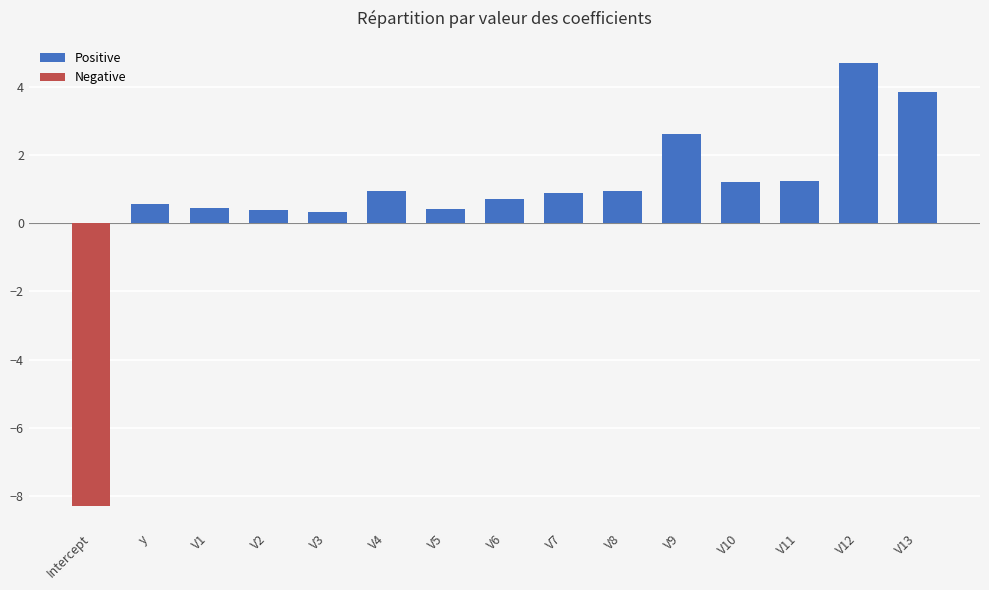

What is the sum of all Positive values?

19.2